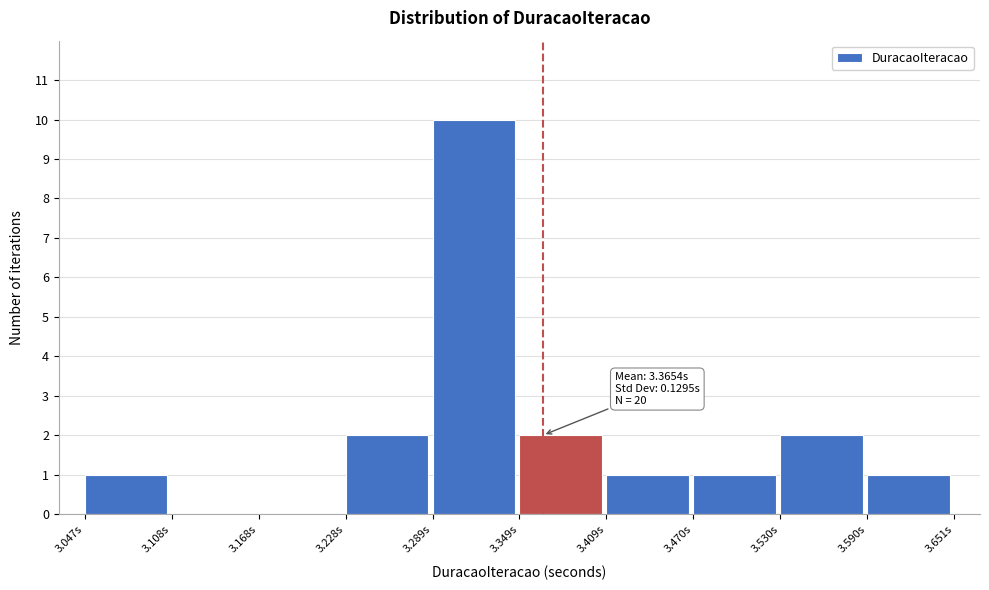

Over which range of the x-axis is the bar tallest?

3.29 to 3.35